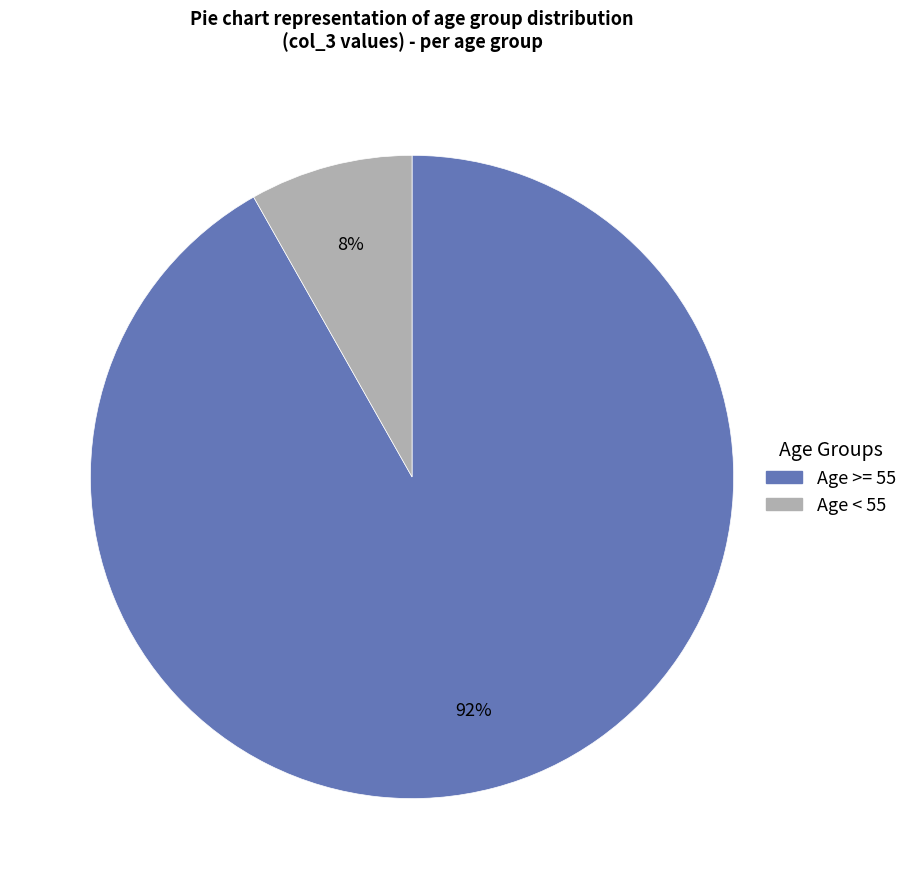

Does any single category account for the majority?

Yes